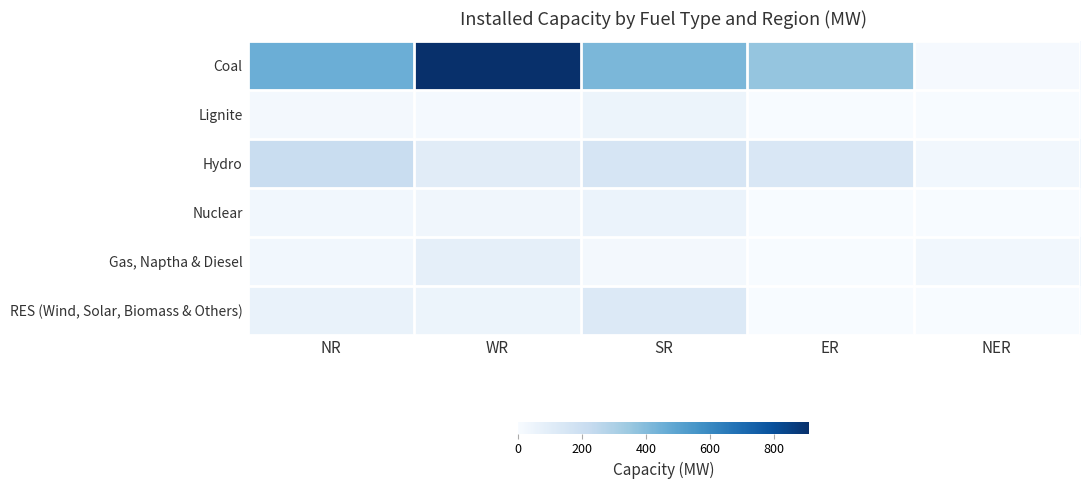

Which series has the largest total across all categories?

Coal